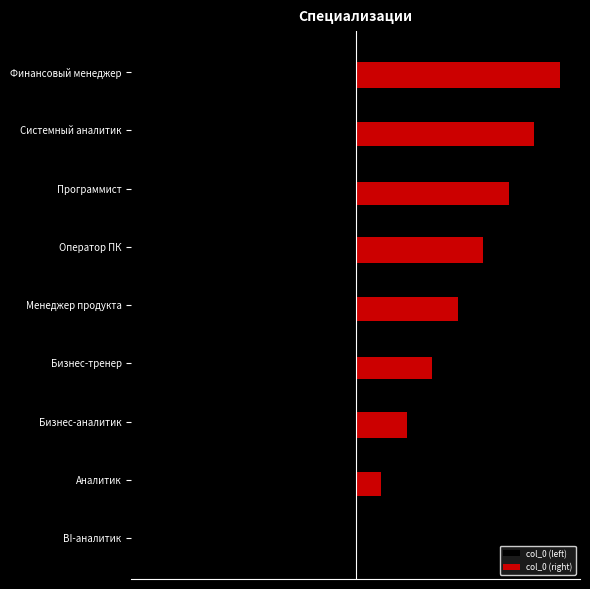

The col_0 (right) series shows 0.2 at −10. True or false?

False